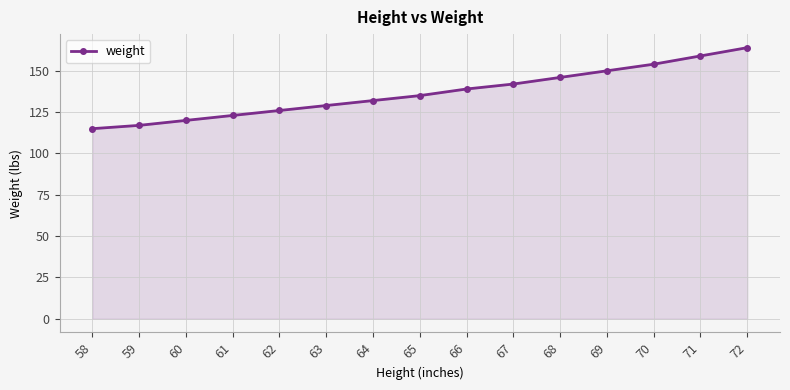

What is the value of the 14th point from the left?

159